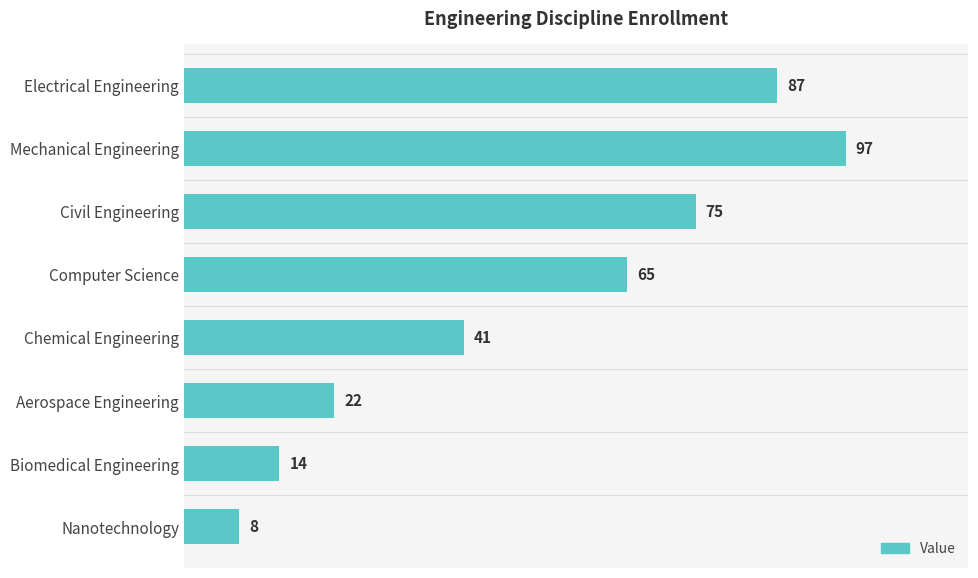

Reading top to bottom, extract all data points from this chart.

Electrical Engineering=87	Mechanical Engineering=97	Civil Engineering=75	Computer Science=65	Chemical Engineering=41	Aerospace Engineering=22	Biomedical Engineering=14	Nanotechnology=8